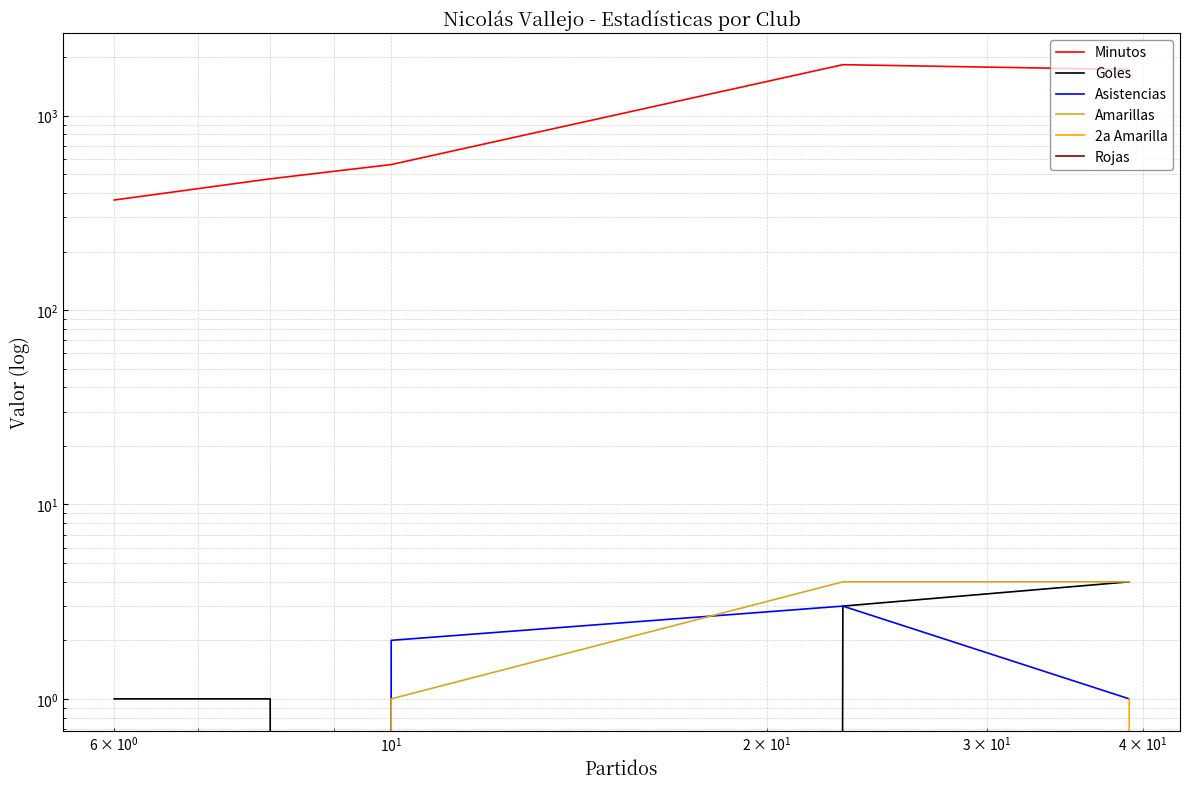

What is the difference between the maximum and minimum values in the Minutos series?

1460